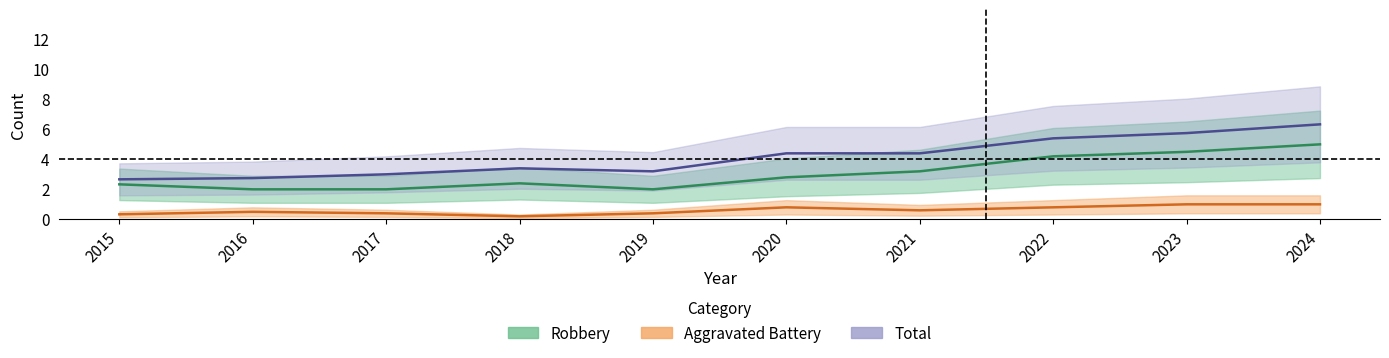

True or false: Aggravated Battery has a value of 1 at 2017.

False